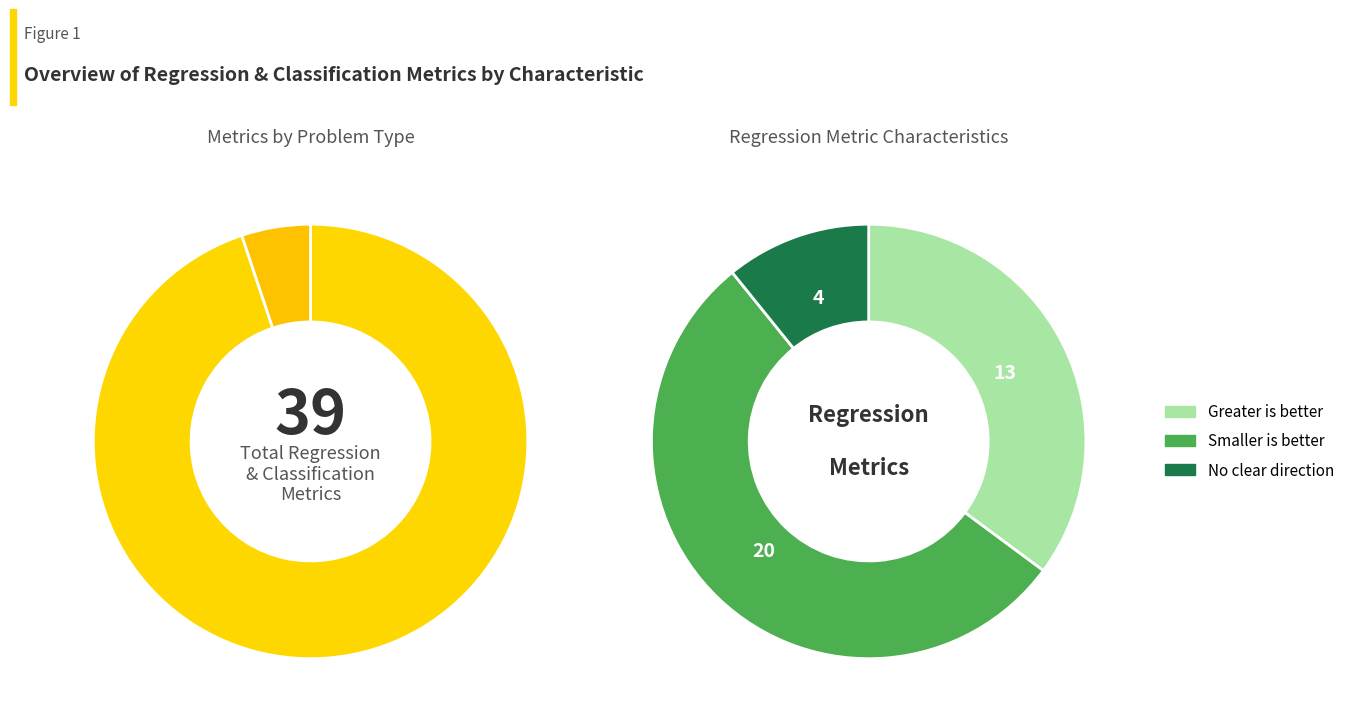

To the nearest percent, what is the average slice percentage?

50%